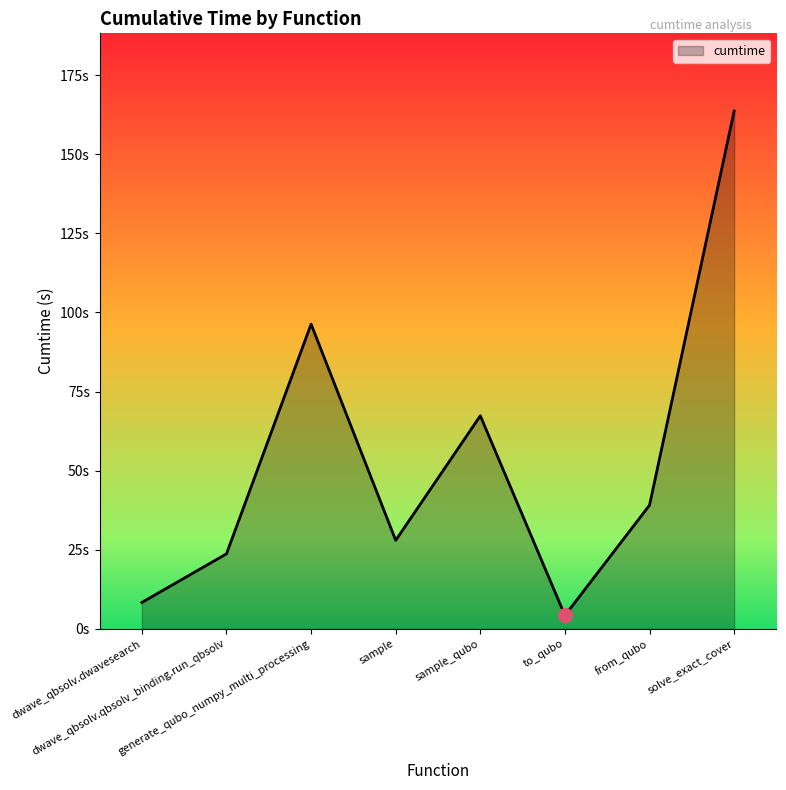

Reading left to right, extract all data points from this chart.

dwave_qbsolv.dwavesearch=8.4	dwave_qbsolv.qbsolv_binding.run_qbsolv=23.7	generate_qubo_numpy_multi_processing=96.3	sample=28.0	sample_qubo=67.3	to_qubo=4.3	from_qubo=39.1	solve_exact_cover=163.6